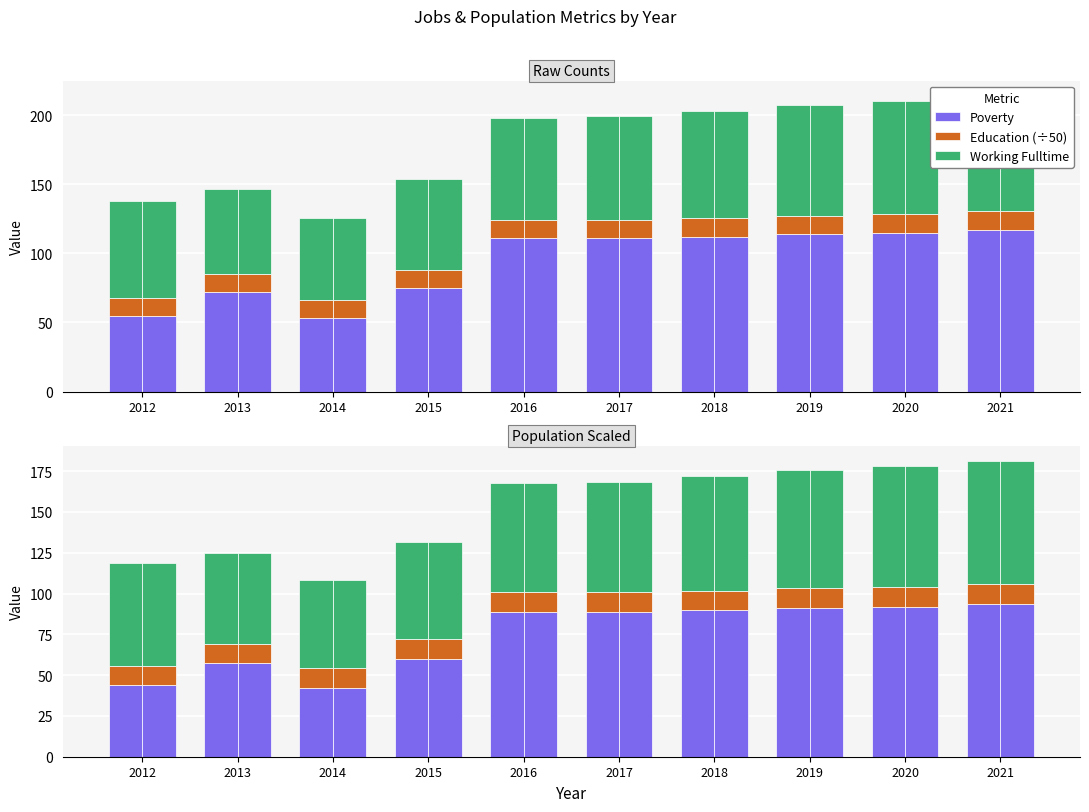

Between 2014 and 2018, which is larger?

2018